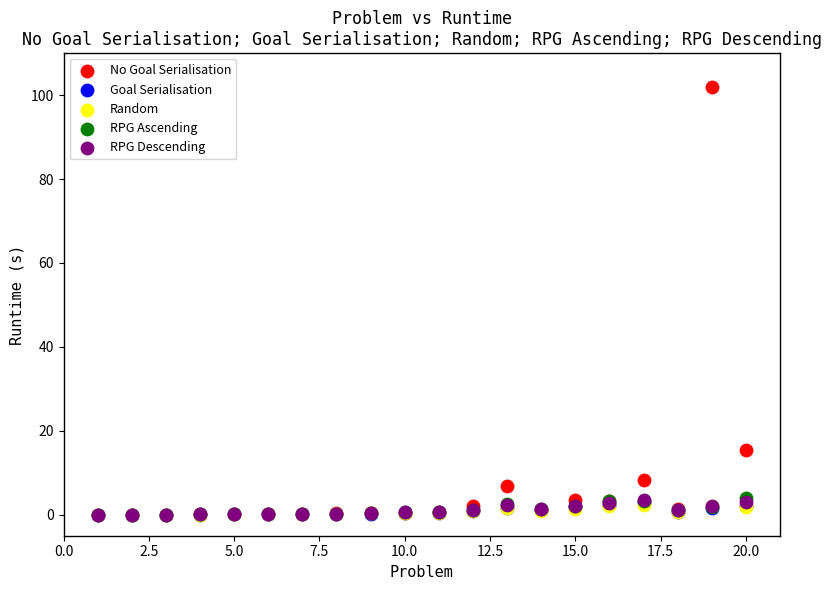

Which series has the widest spread of Y values?

No Goal Serialisation